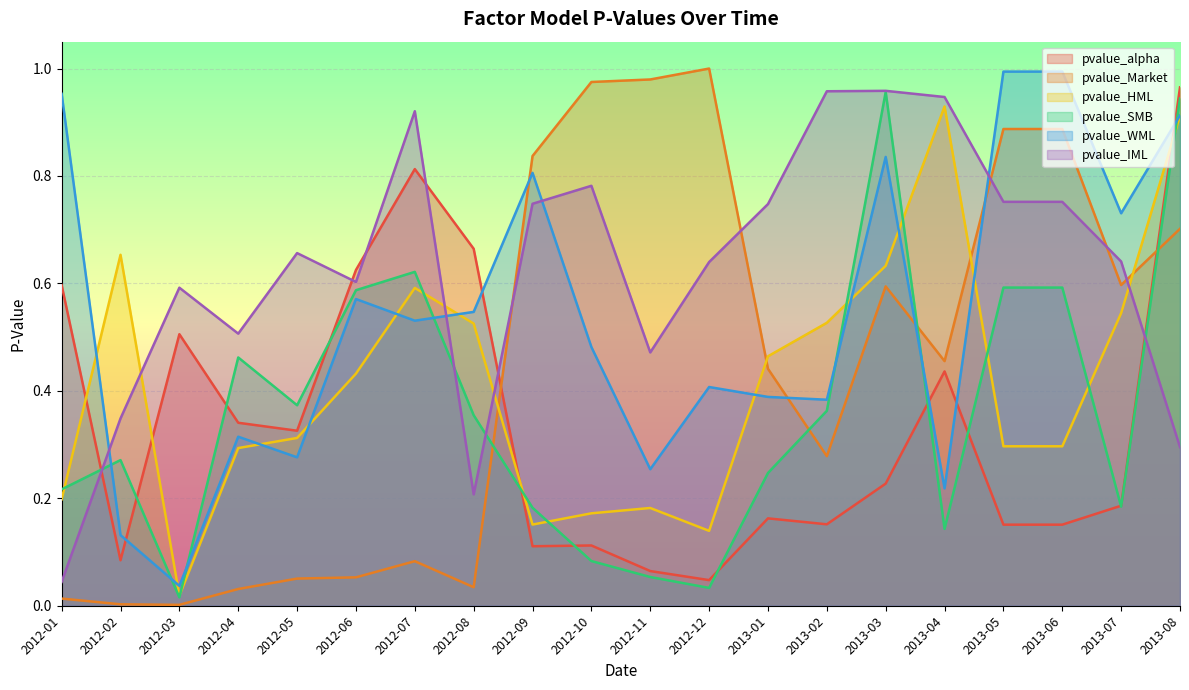

After their last crossing, which series has the higher values: pvalue_Market or pvalue_WML?

pvalue_WML